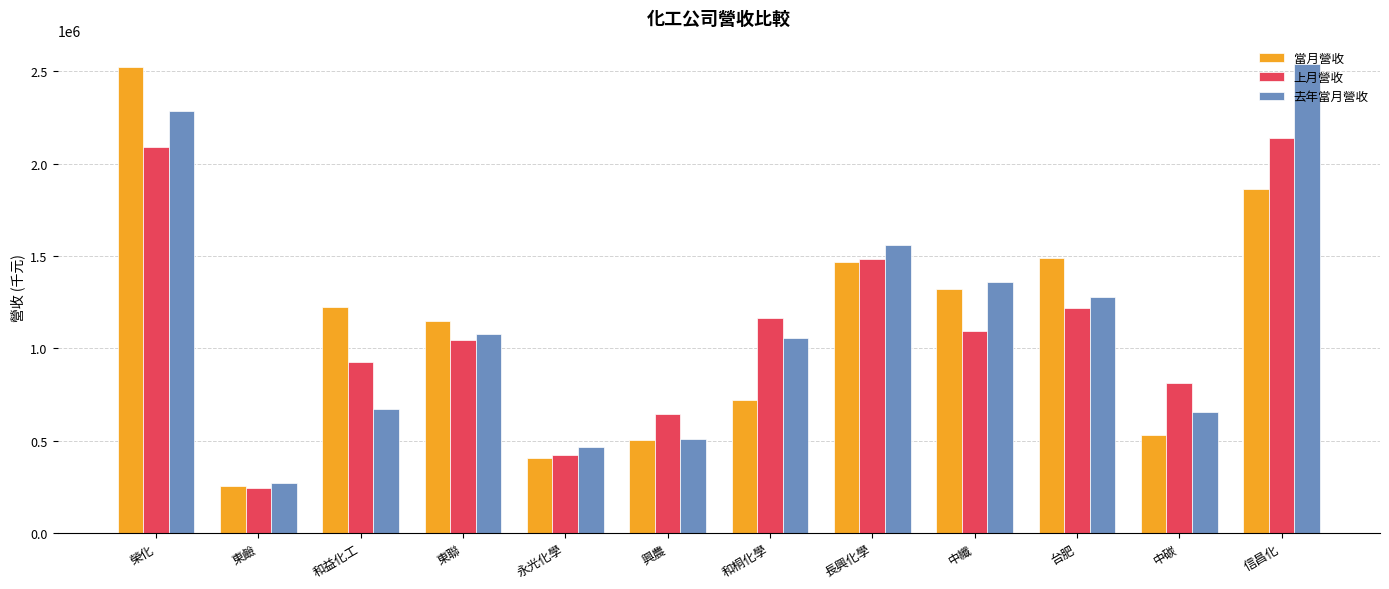

Reading right to left, list all the values displayed in this chart.

當月營收: 1861463	530120	1491055	1319044	1466842	722441	502421	408397	1148239	1221684	253124	2523509
上月營收: 2139234	810160	1219665	1094923	1481076	1163620	645654	421456	1045785	927290	241618	2087870
去年當月營收: 2538967	653341	1280368	1358137	1561361	1057003	509921	467909	1078566	669923	271301	2286274